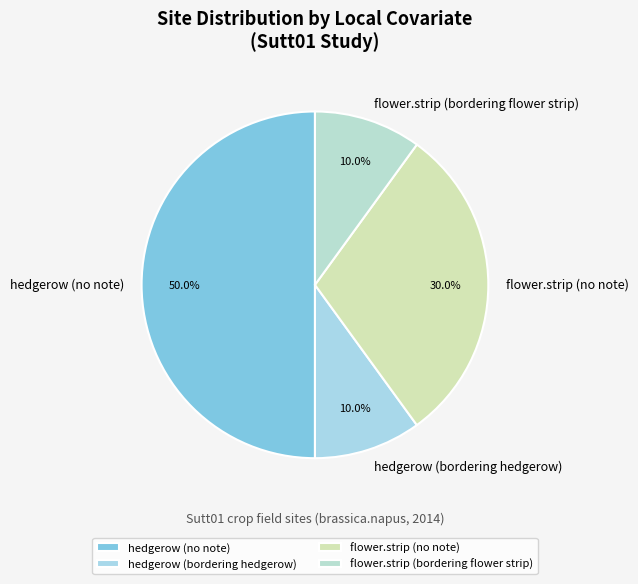

To the nearest percent, what is the average slice percentage?

25%